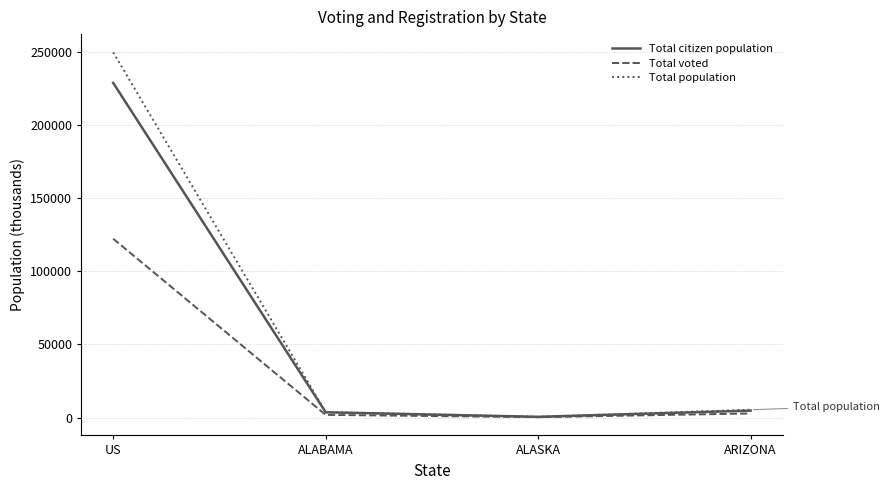

Is it true that Total voted equals 122281 at US?

True